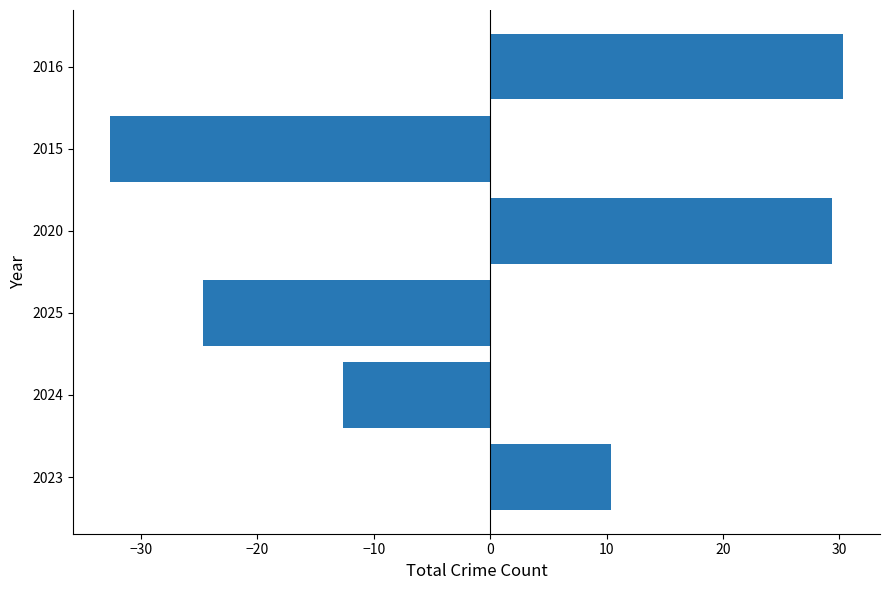

What is the change in value from 2023 to 2015?

-43.0